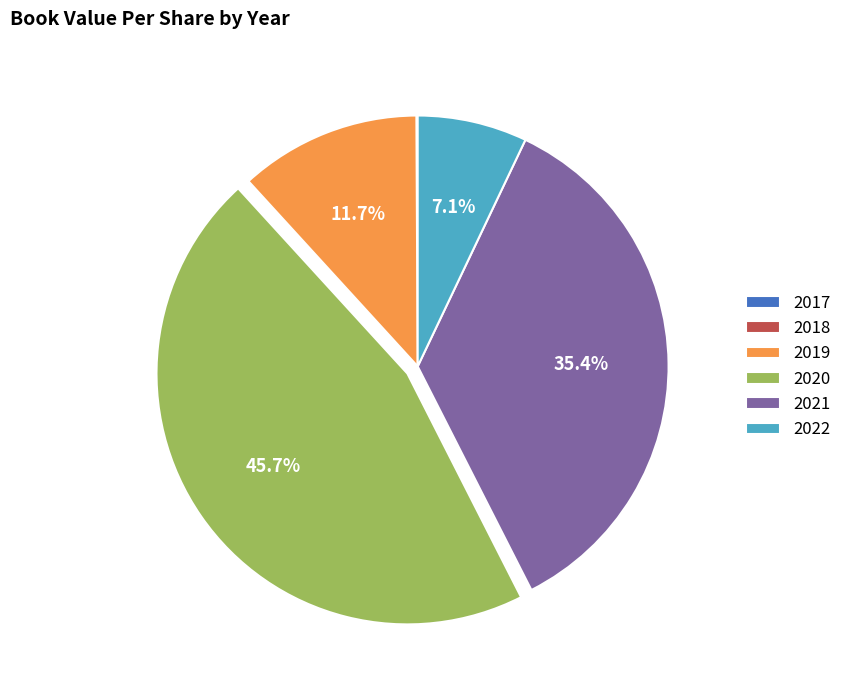

Which slice is the largest?

2020